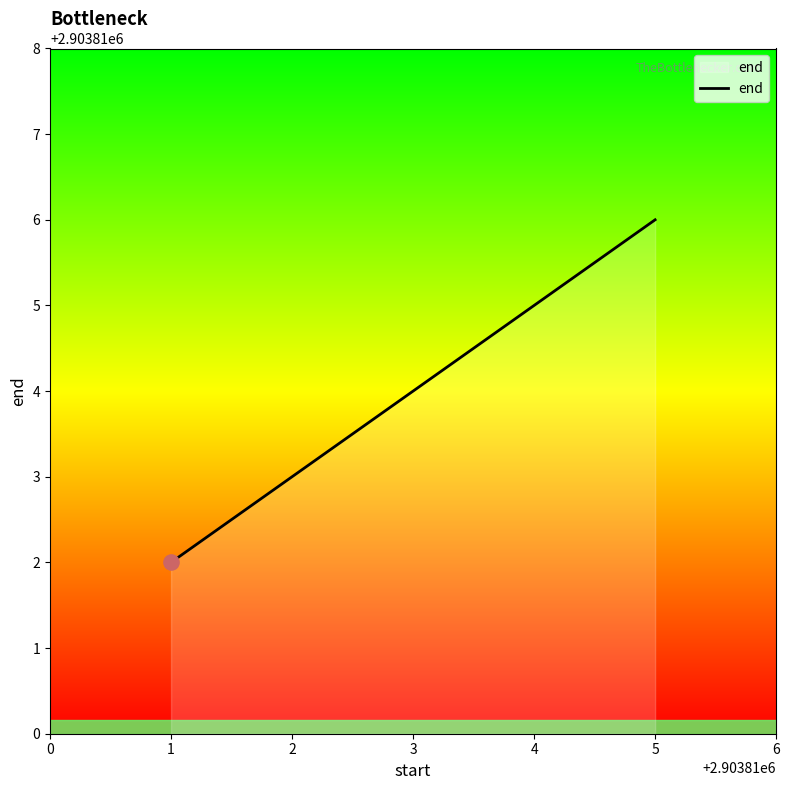

Between 5 and 1, which is larger?

5